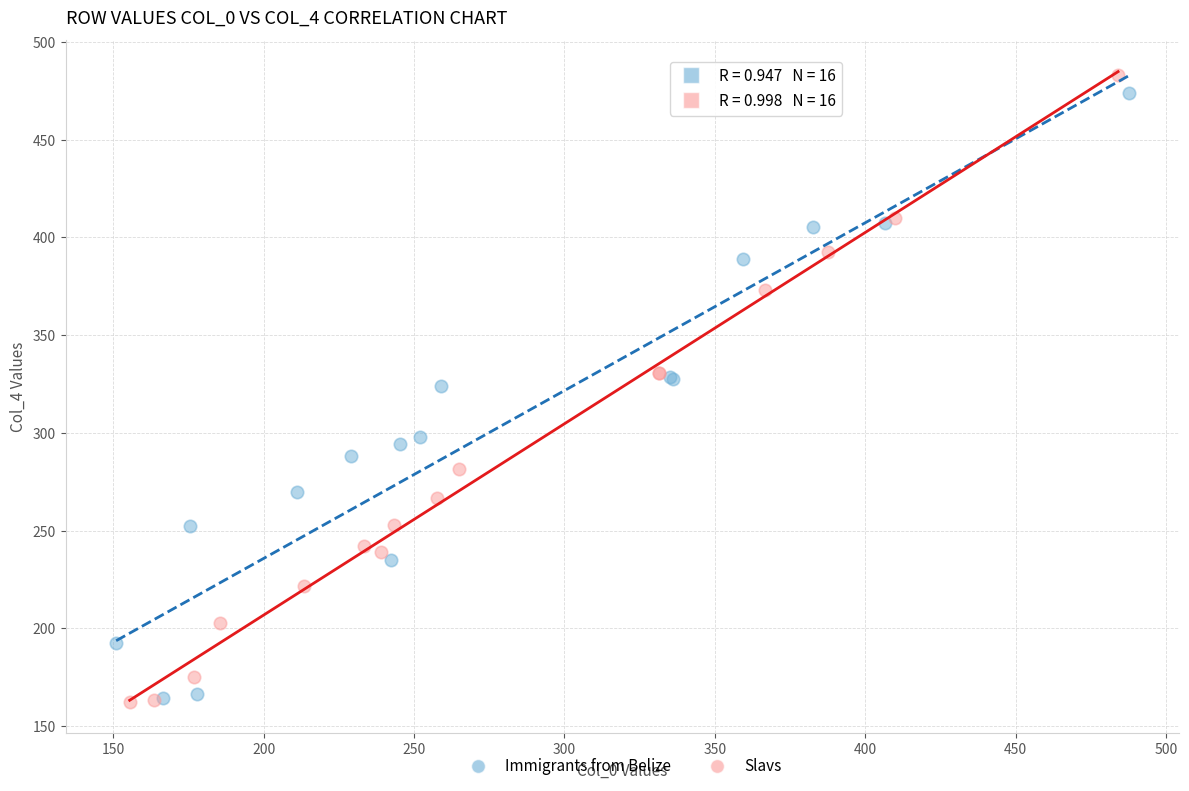

Which series reaches the maximum Y coordinate?

Slavs